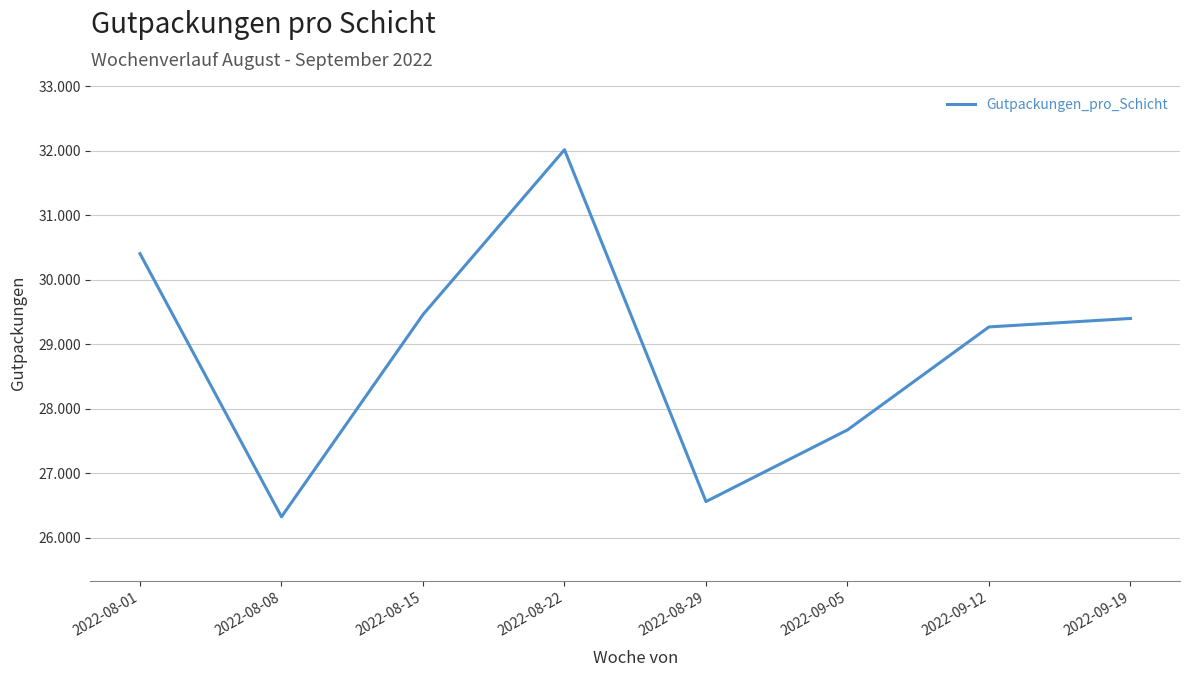

At which category does the chart reach its peak across all series?

2022-08-22